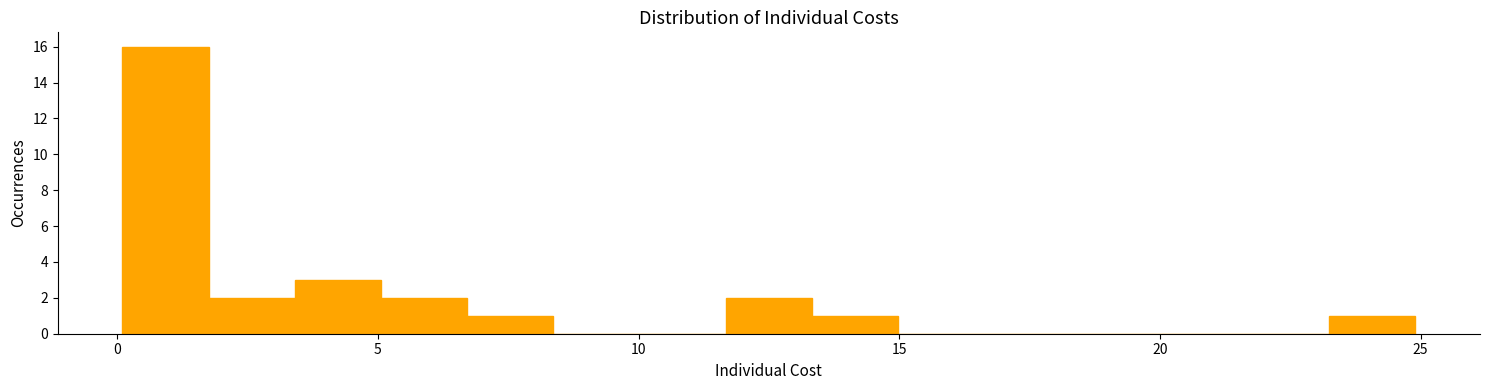

Around what value on the x-axis is the tallest bar? Give the approximate position of its centre, as read against the axis.

1.0